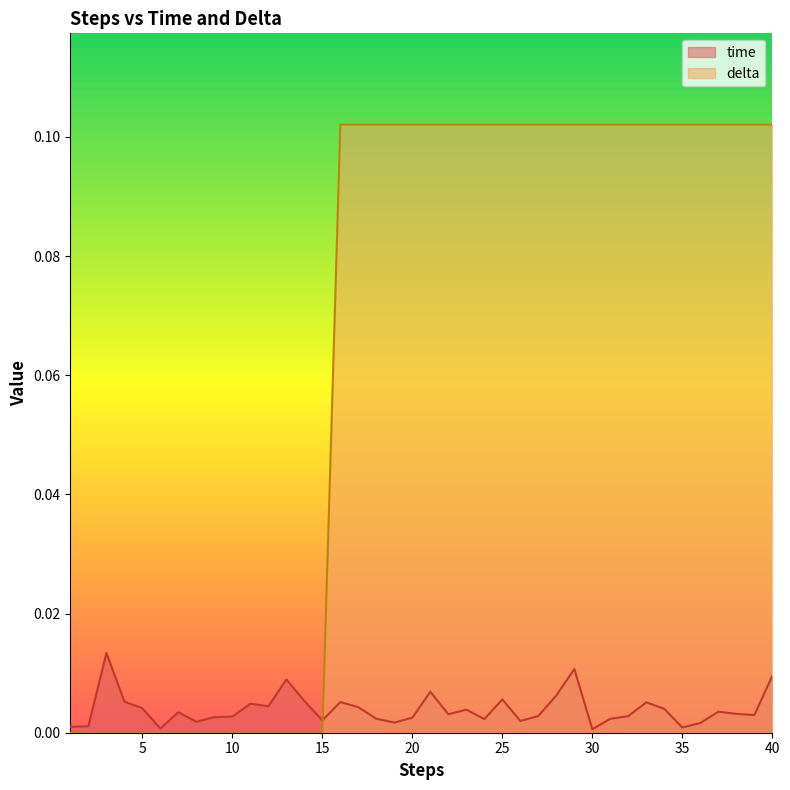

List the series in order of their overall mean, lowest first.

time, delta